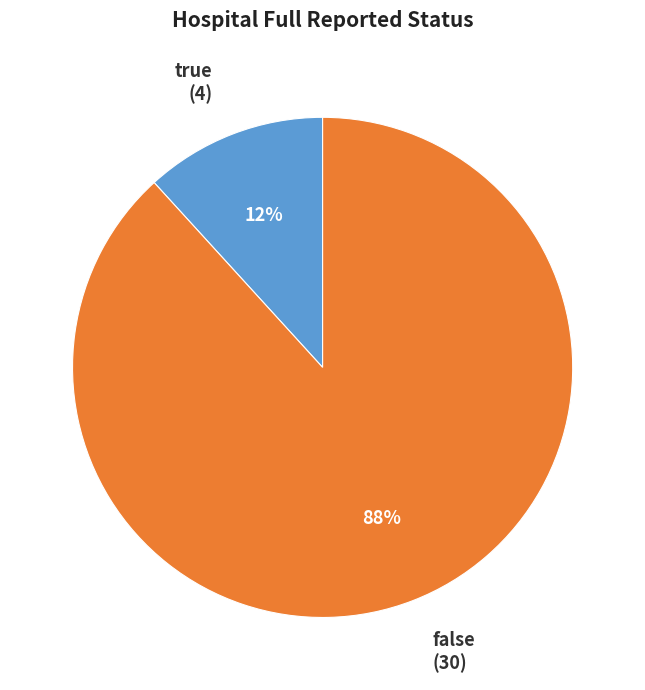

To the nearest percent, what is the average slice percentage?

50%